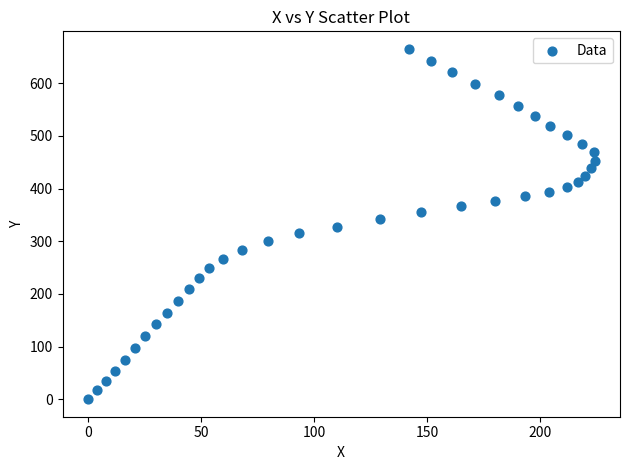

What is the range of Y values (max minus min)?

665.2